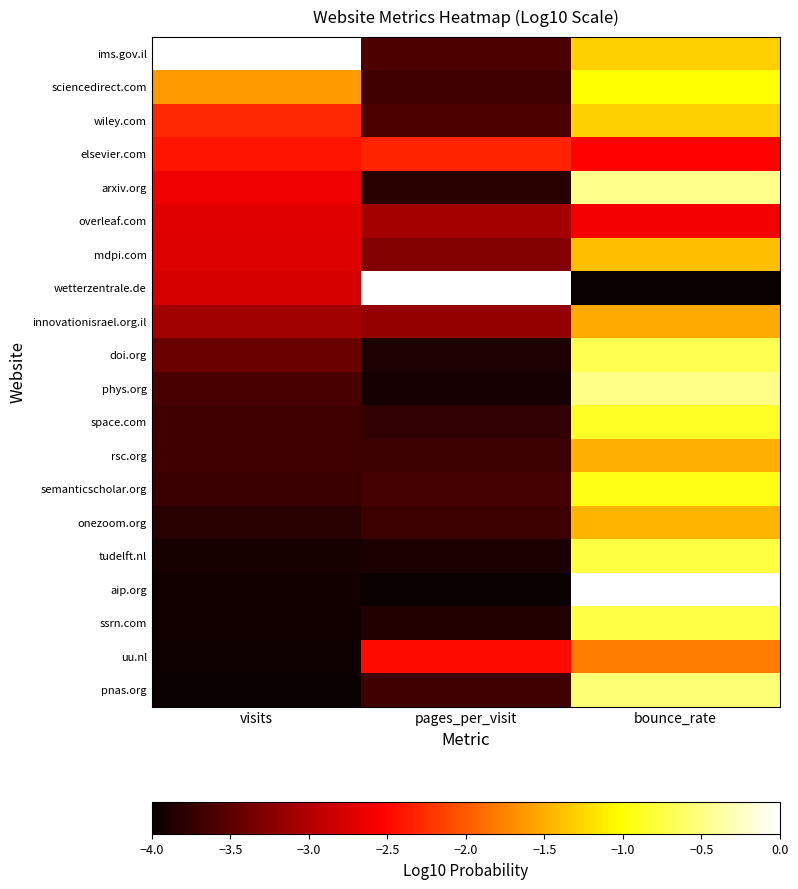

Reading left to right, transcribe all the data shown in this chart.

ims.gov.il: visits=0.0	pages_per_visit=-3.6	bounce_rate=-1.3
sciencedirect.com: visits=-1.6	pages_per_visit=-3.7	bounce_rate=-1.0
wiley.com: visits=-2.3	pages_per_visit=-3.6	bounce_rate=-1.3
elsevier.com: visits=-2.4	pages_per_visit=-2.3	bounce_rate=-2.5
arxiv.org: visits=-2.6	pages_per_visit=-3.8	bounce_rate=-0.5
overleaf.com: visits=-2.7	pages_per_visit=-3.1	bounce_rate=-2.6
mdpi.com: visits=-2.7	pages_per_visit=-3.3	bounce_rate=-1.4
wetterzentrale.de: visits=-2.8	pages_per_visit=0.0	bounce_rate=-4.0
innovationisrael.org.il: visits=-3.1	pages_per_visit=-3.2	bounce_rate=-1.5
doi.org: visits=-3.4	pages_per_visit=-3.9	bounce_rate=-0.7
phys.org: visits=-3.6	pages_per_visit=-3.9	bounce_rate=-0.5
space.com: visits=-3.7	pages_per_visit=-3.8	bounce_rate=-0.9
rsc.org: visits=-3.7	pages_per_visit=-3.7	bounce_rate=-1.5
semanticscholar.org: visits=-3.7	pages_per_visit=-3.7	bounce_rate=-0.9
onezoom.org: visits=-3.8	pages_per_visit=-3.7	bounce_rate=-1.5
tudelft.nl: visits=-3.9	pages_per_visit=-3.9	bounce_rate=-0.8
aip.org: visits=-3.9	pages_per_visit=-4.0	bounce_rate=0.0
ssrn.com: visits=-3.9	pages_per_visit=-3.9	bounce_rate=-0.7
uu.nl: visits=-4.0	pages_per_visit=-2.5	bounce_rate=-1.8
pnas.org: visits=-4.0	pages_per_visit=-3.7	bounce_rate=-0.5